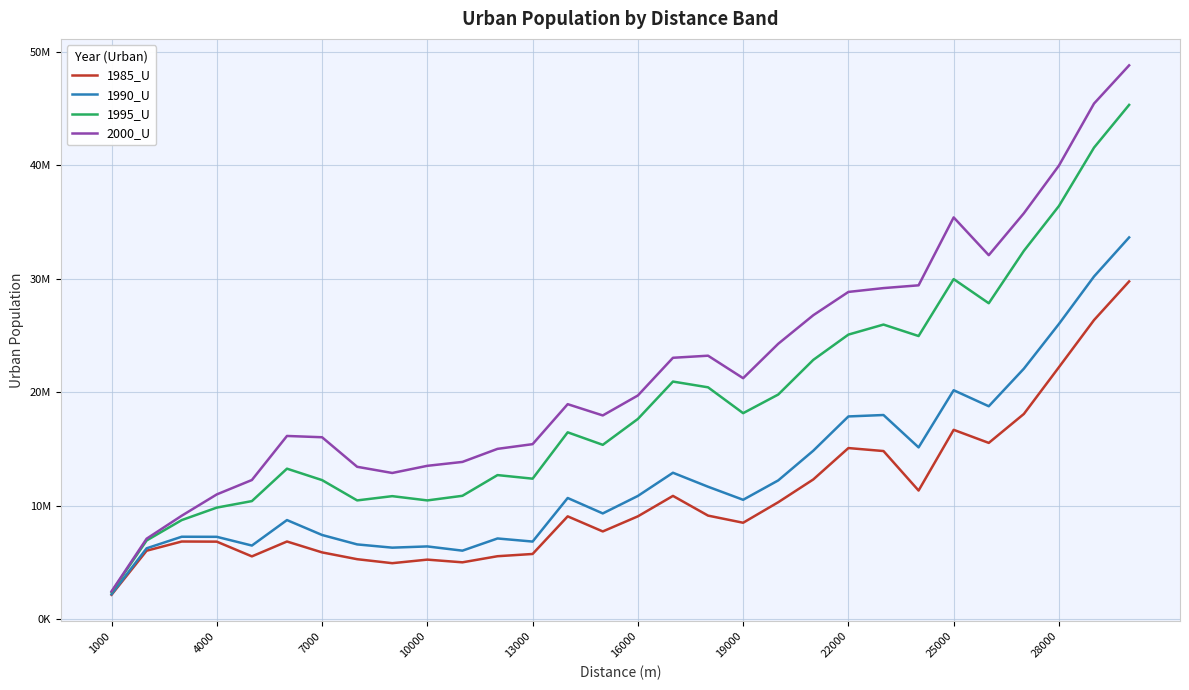

What are all the series names shown in the legend?

1985_U, 1990_U, 1995_U, 2000_U